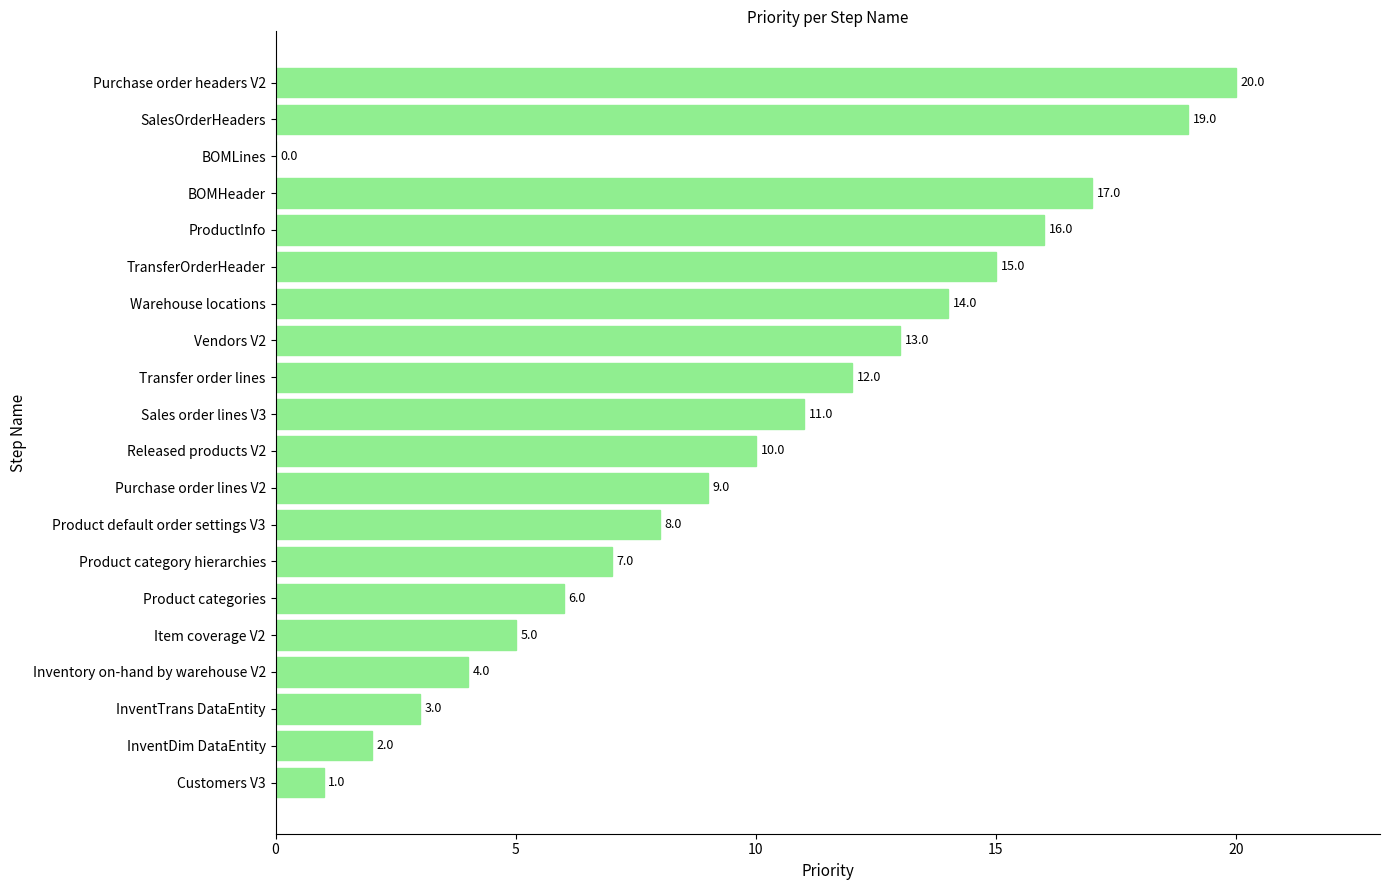

What is the approximate value at Released products V2, to the nearest 5?

10